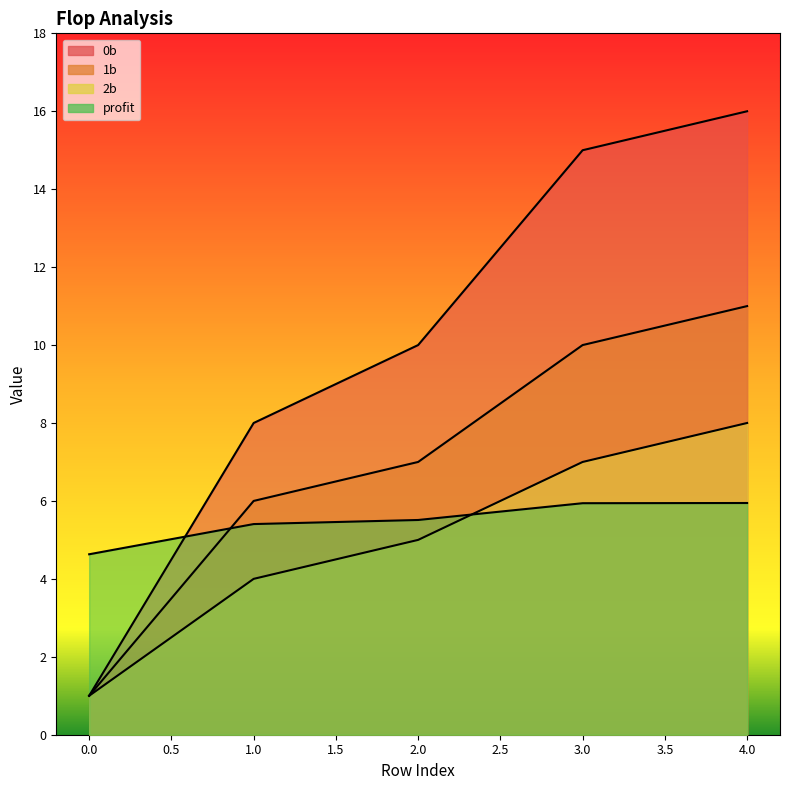

True or false: 1b and 2b intersect in this chart.

False